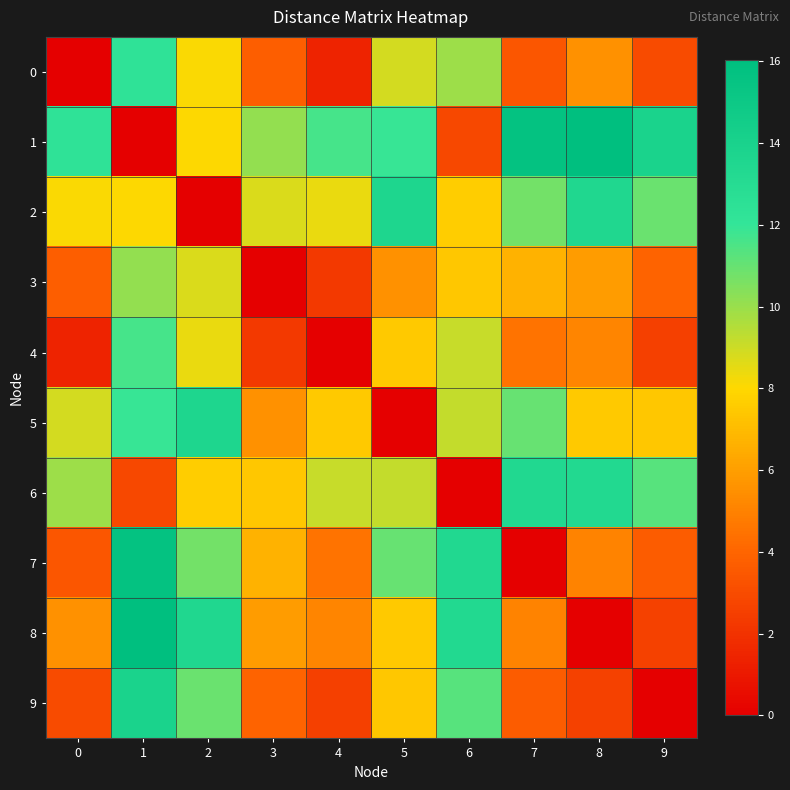

Reading left to right, extract all data points from this chart.

0: 0=0.0	1=12.3	2=8.1	3=3.7	4=1.4	5=8.9	6=9.9	7=3.4	8=5.5	9=3.0
1: 0=12.3	1=0.0	2=8.1	3=10.1	4=11.6	5=11.9	6=2.9	7=15.7	8=16.0	9=13.9
2: 0=8.1	1=8.1	2=0.0	3=8.7	4=8.4	5=13.7	6=7.6	7=10.7	8=13.5	9=10.9
3: 0=3.7	1=10.1	2=8.7	3=0.0	4=2.3	5=5.5	6=7.4	7=6.7	8=5.9	9=3.9
4: 0=1.4	1=11.6	2=8.4	3=2.3	4=0.0	5=7.5	6=9.1	7=4.5	8=5.1	9=2.6
5: 0=8.9	1=11.9	2=13.7	3=5.5	4=7.5	5=0.0	6=9.2	7=11.0	8=7.5	9=7.4
6: 0=9.9	1=2.9	2=7.6	3=7.4	4=9.1	5=9.2	6=0.0	7=13.3	8=13.3	9=11.3
7: 0=3.4	1=15.7	2=10.7	3=6.7	4=4.5	5=11.0	6=13.3	7=0.0	8=5.0	9=3.6
8: 0=5.5	1=16.0	2=13.5	3=5.9	4=5.1	5=7.5	6=13.3	7=5.0	8=0.0	9=2.6
9: 0=3.0	1=13.9	2=10.9	3=3.9	4=2.6	5=7.4	6=11.3	7=3.6	8=2.6	9=0.0